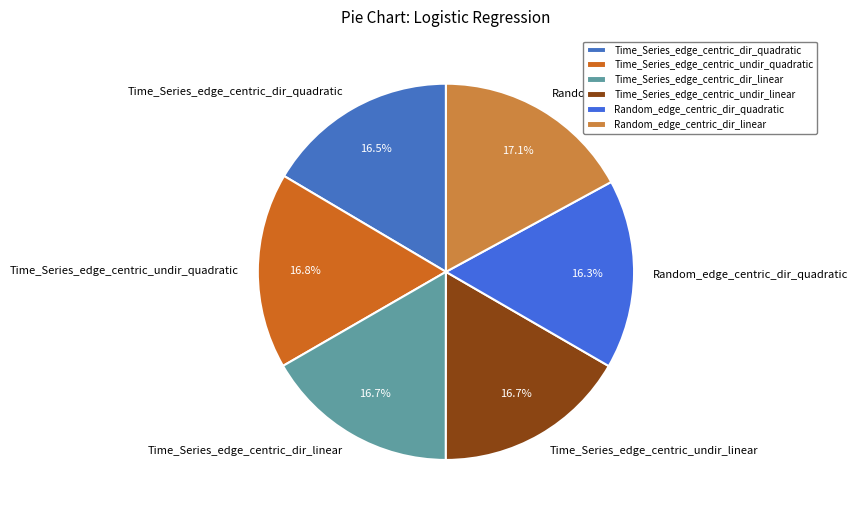

How many slices are in this pie chart?

6